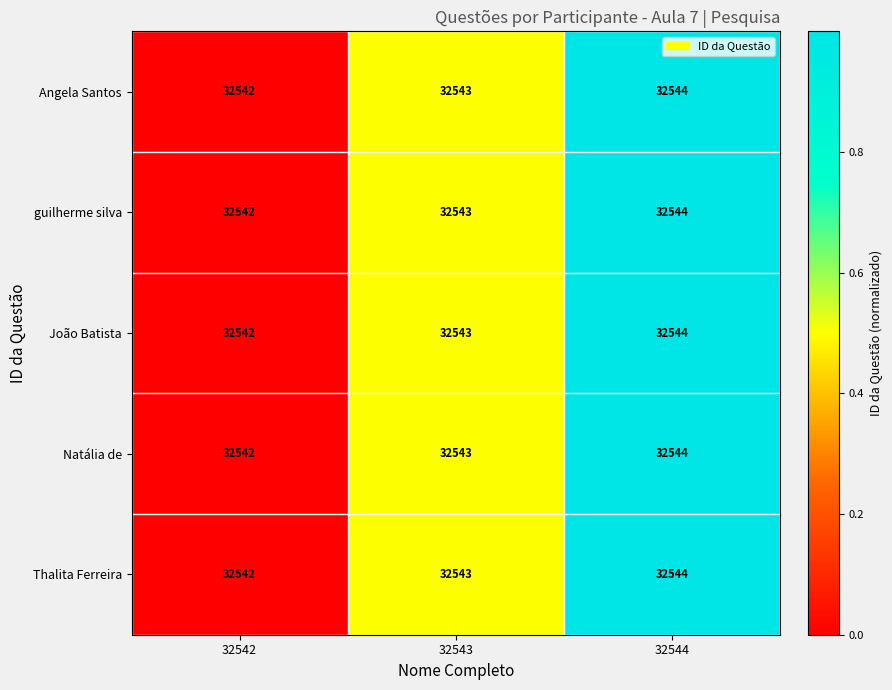

What is the sum of all João Batista values?

97629